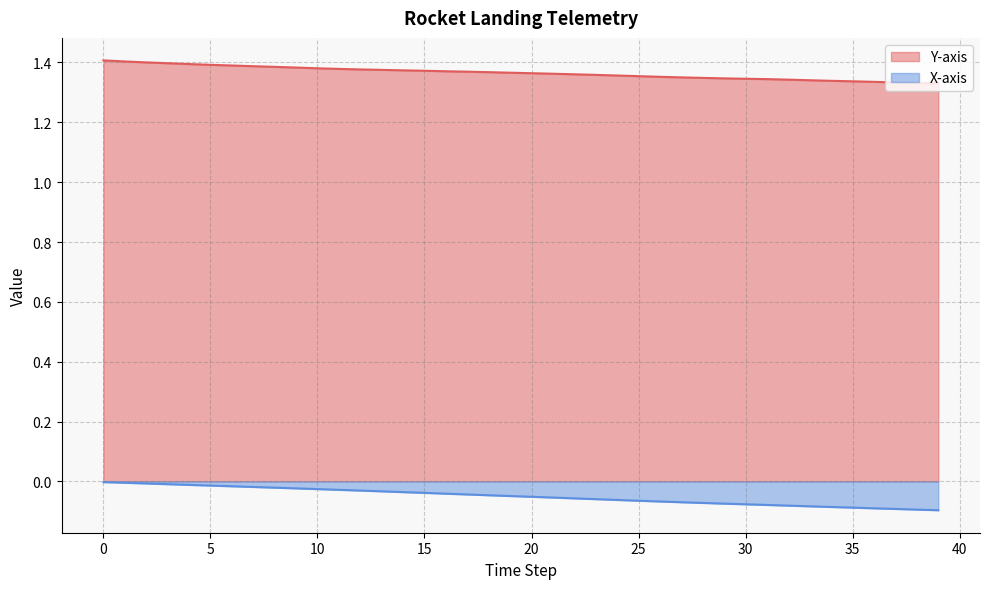

Which series has the largest range (max minus min)?

X-axis